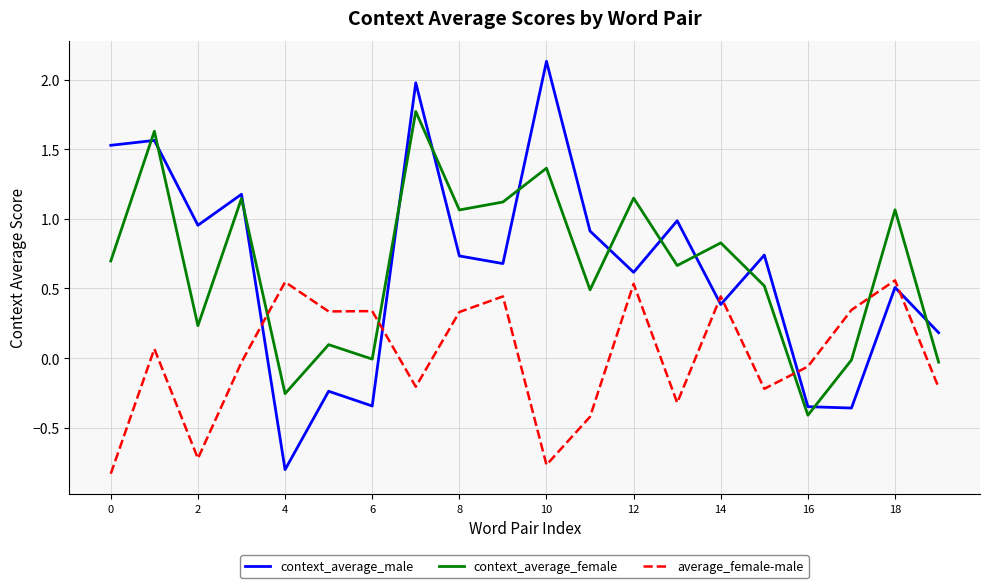

What are all the series names shown in the legend?

context_average_male, context_average_female, average_female-male